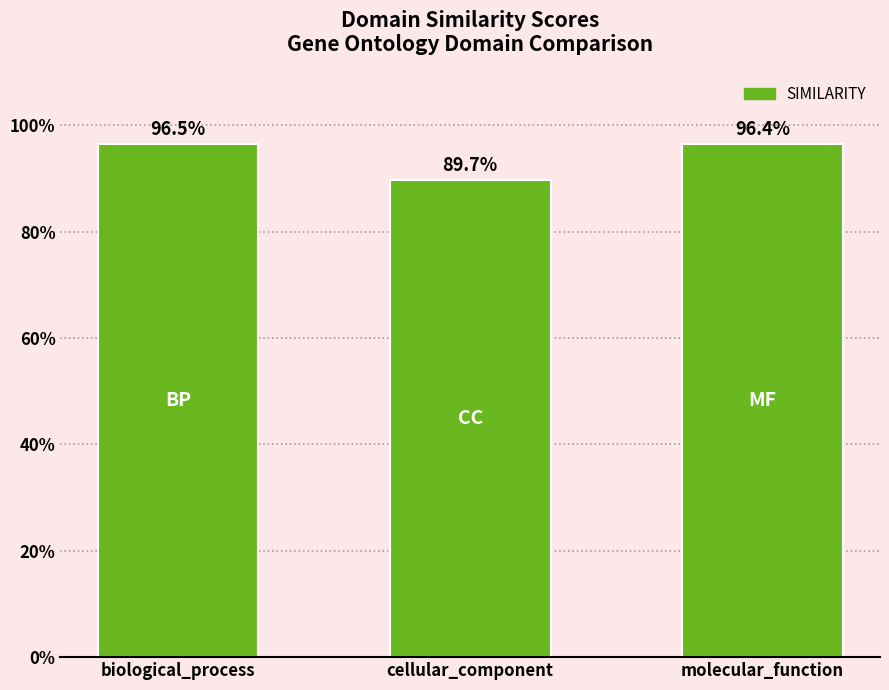

What is the value of the 1st bar from the left?

1.0